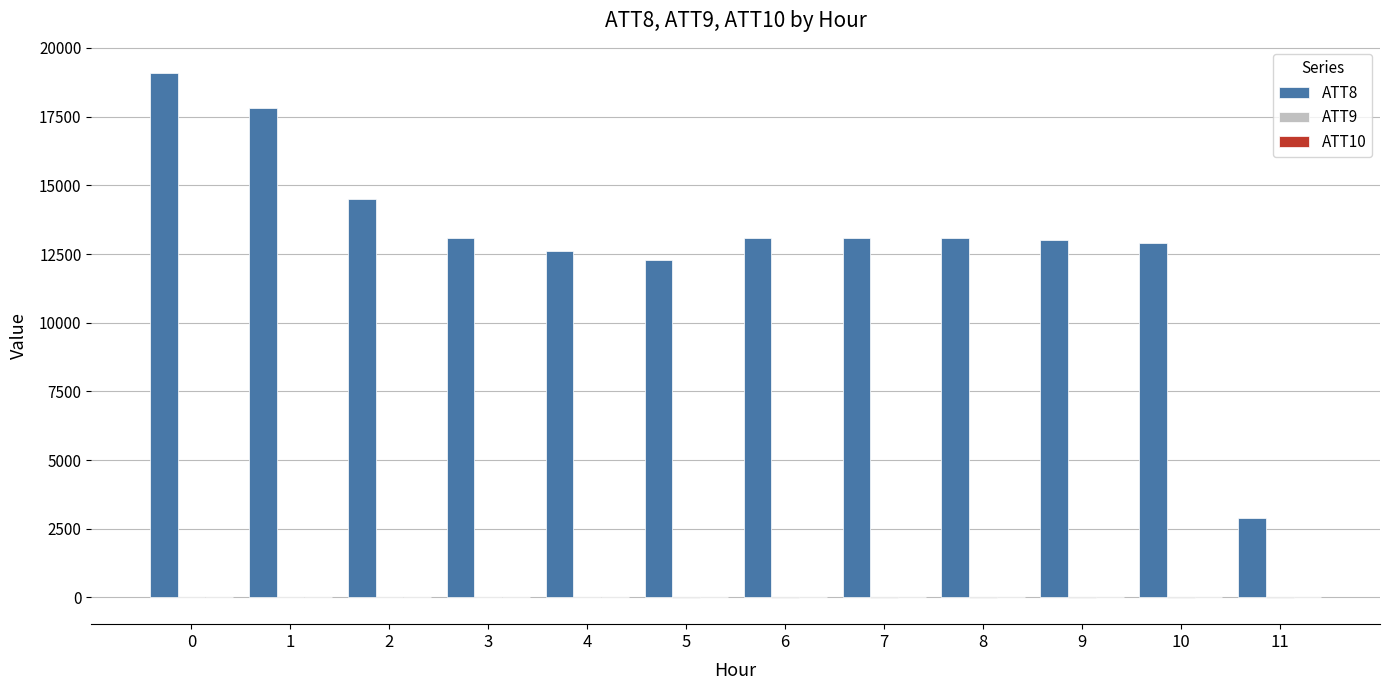

What is the maximum value shown in the chart?

19100.0